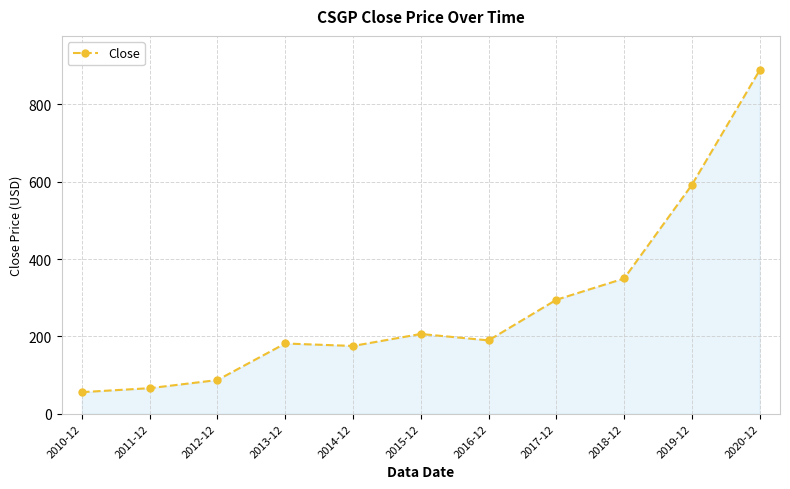

Read the value at 2016-12.

189.6